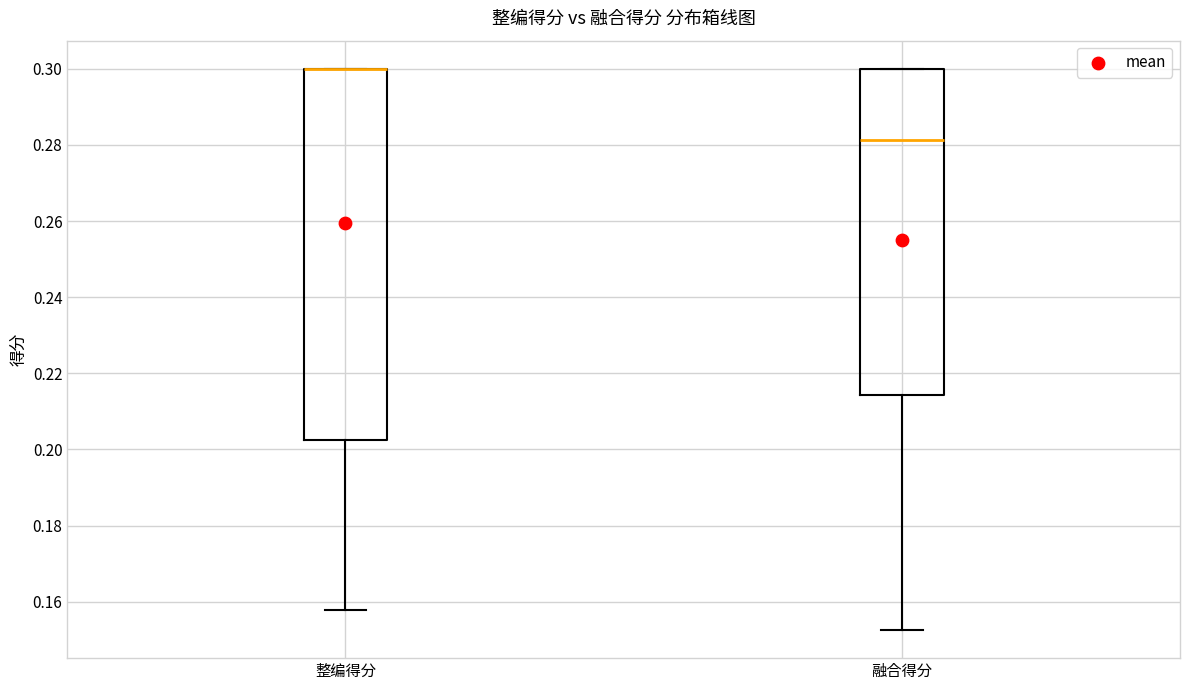

Comparing the boxes themselves (not the whiskers), which one is the tallest?

整编得分